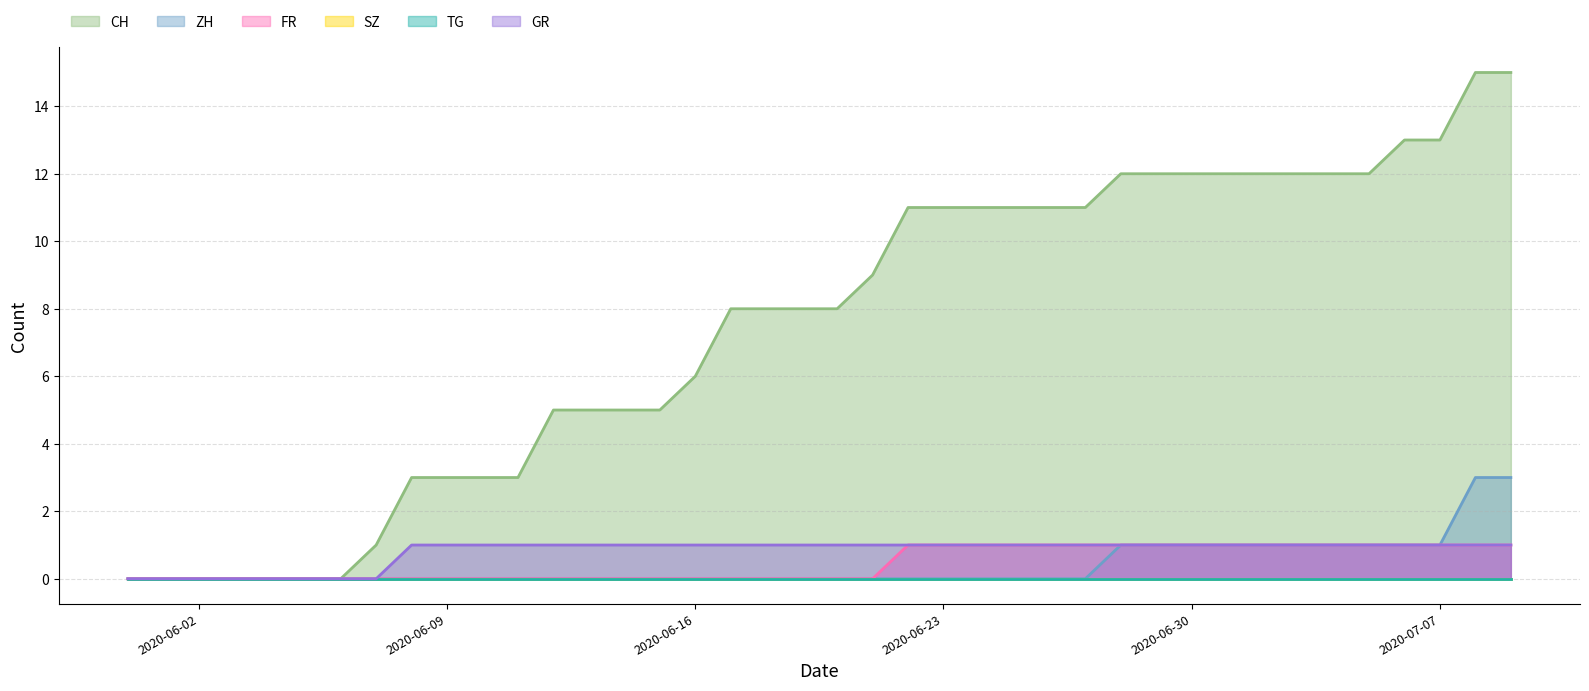

True or false: ZH has more than 0 points higher than both neighbors.

False